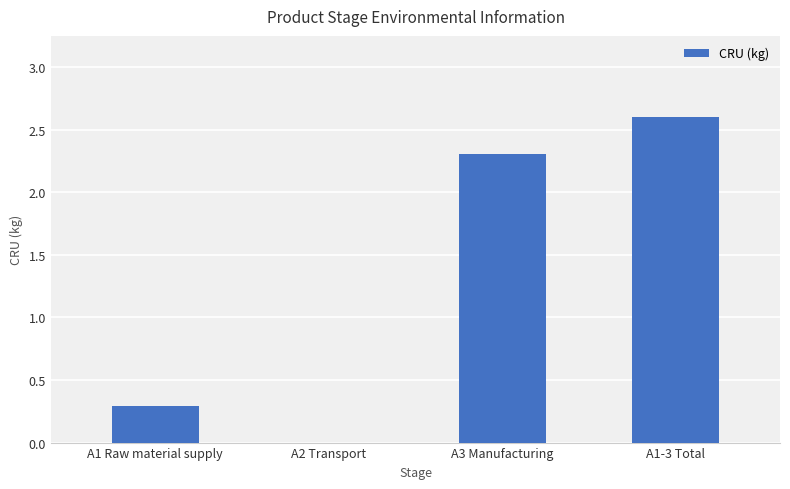

Count the number of categories in the chart.

4